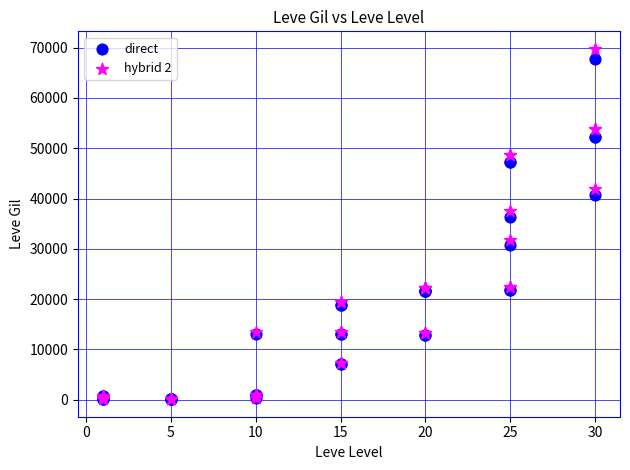

Which series has the largest Y range (max minus min)?

hybrid 2